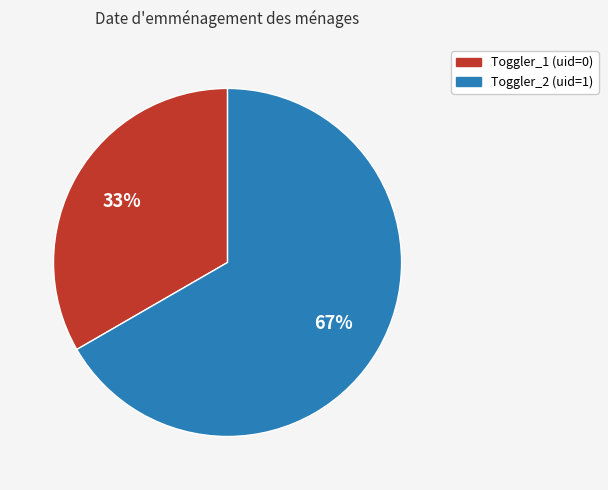

How many segments does this pie chart have?

2